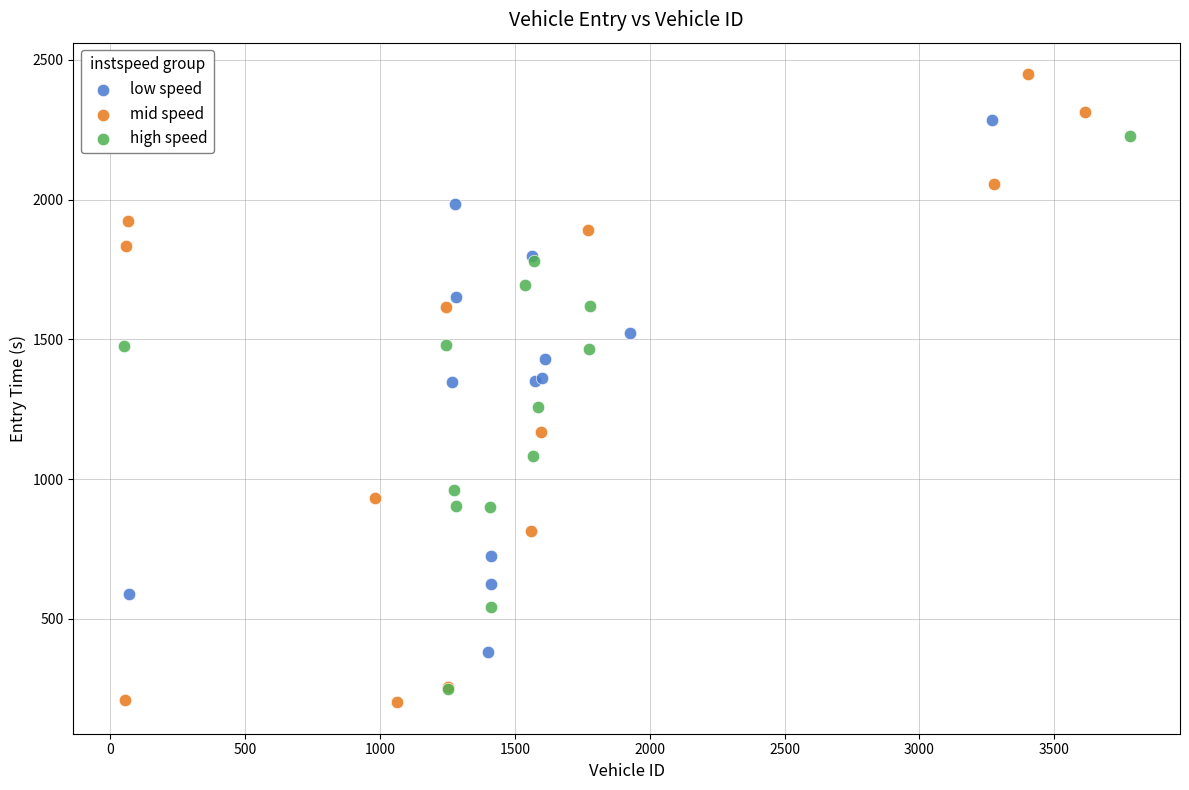

Which series has the largest Y range (max minus min)?

mid speed